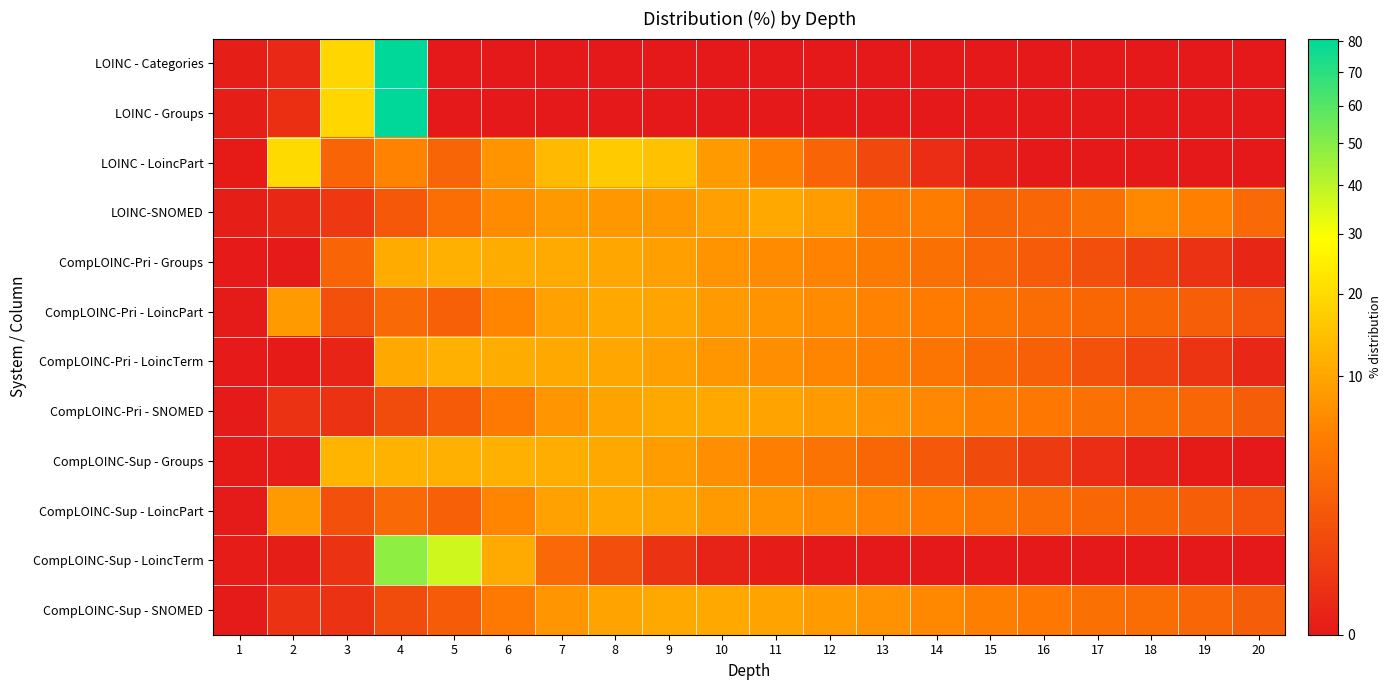

At 16, list the series in order from largest to smallest.

CompLOINC-Pri - SNOMED, CompLOINC-Sup - SNOMED, CompLOINC-Pri - LoincPart, CompLOINC-Sup - LoincPart, LOINC-SNOMED, CompLOINC-Pri - LoincTerm, CompLOINC-Pri - Groups, CompLOINC-Sup - Groups, LOINC - Categories, LOINC - Groups, LOINC - LoincPart, CompLOINC-Sup - LoincTerm